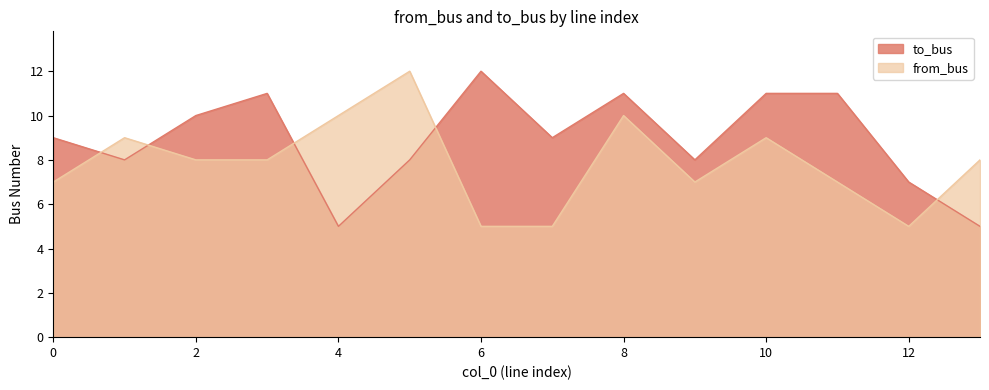

At which category is the sum across all series the highest?

8